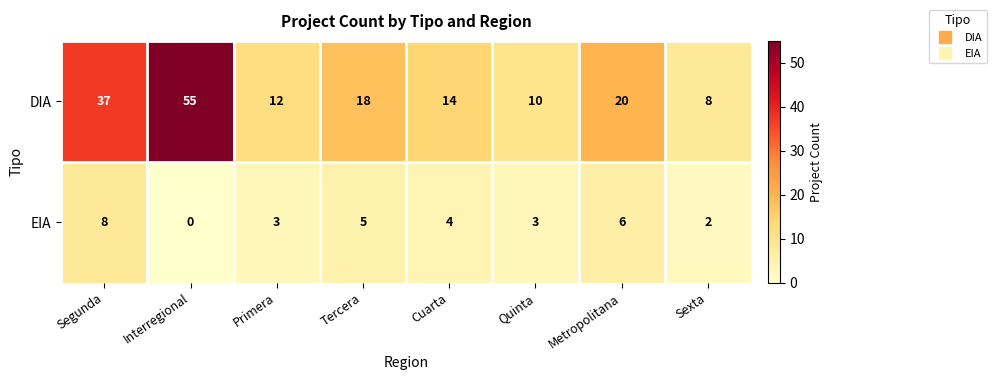

True or false: DIA has a value of 21 at Cuarta.

False